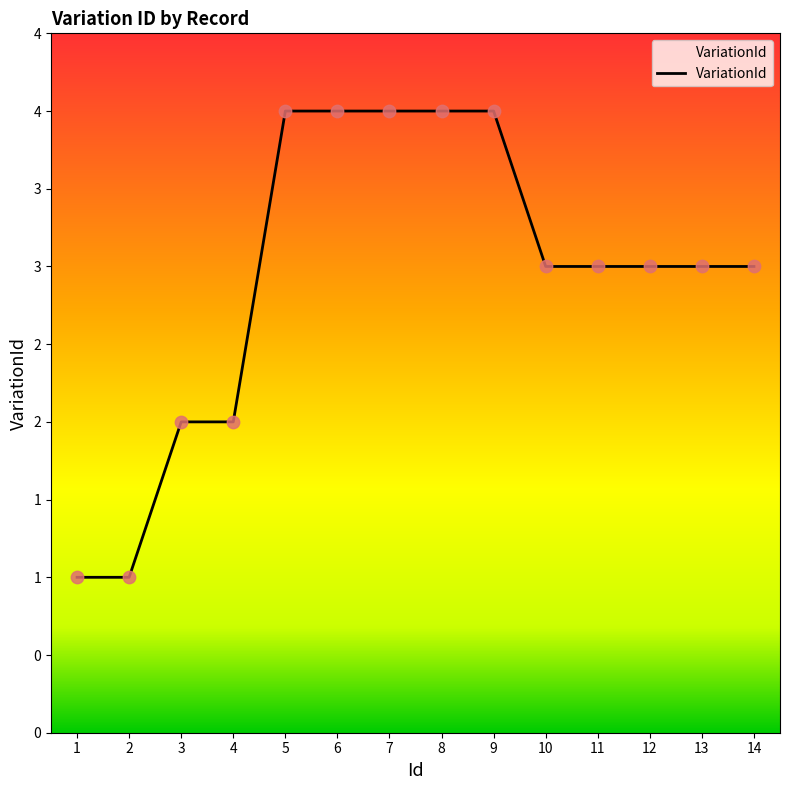

Between 9 and 3, which is larger?

9